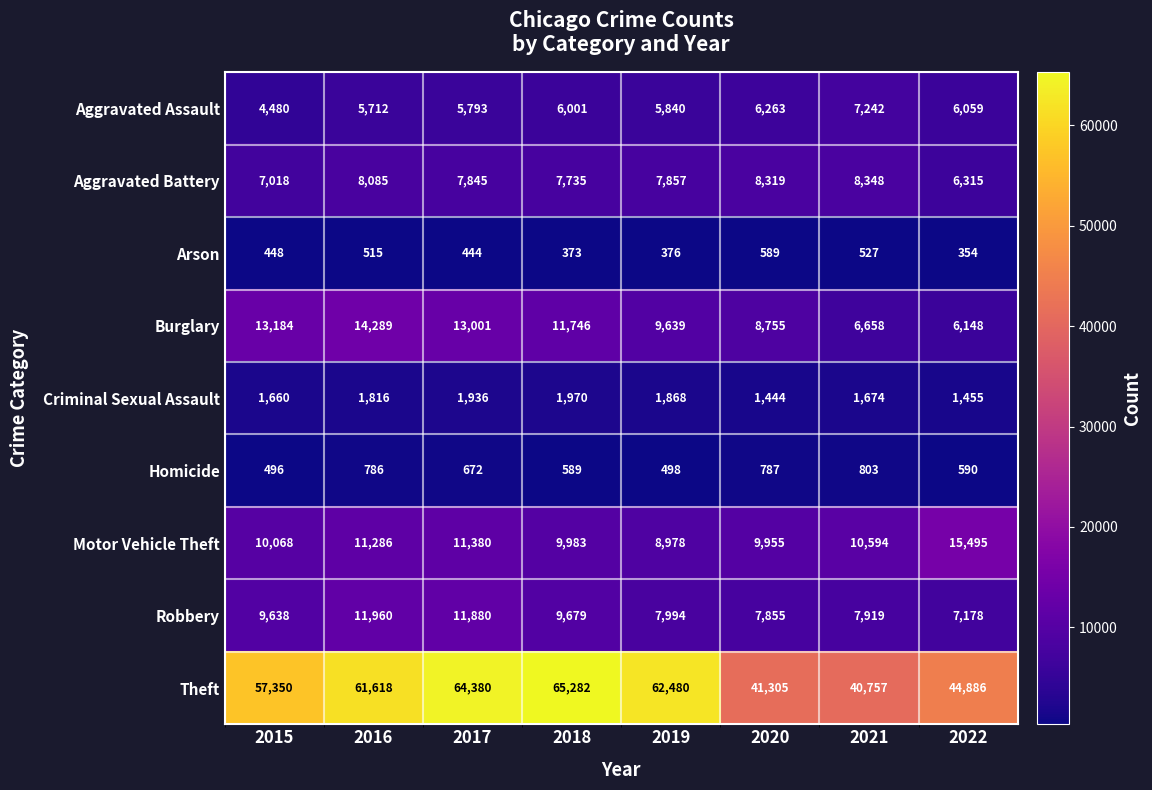

At which category is the sum across all series the highest?

2017